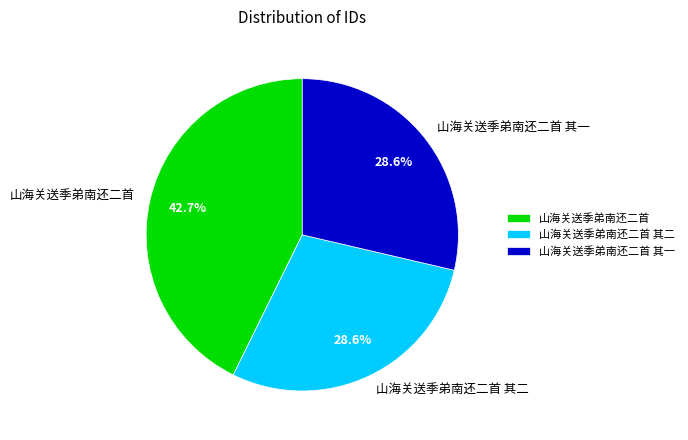

To the nearest percent, what portion does 山海关送季弟南还二首 其一 represent?

29%